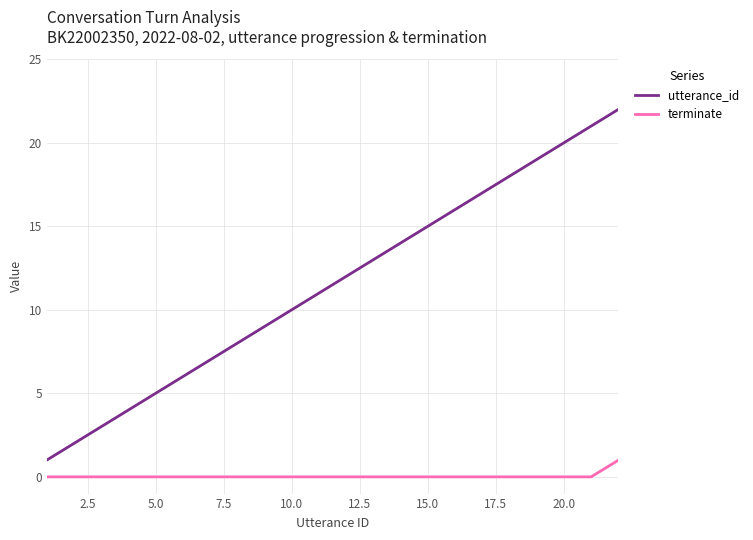

True or false: terminate and utterance_id cross at least once.

False